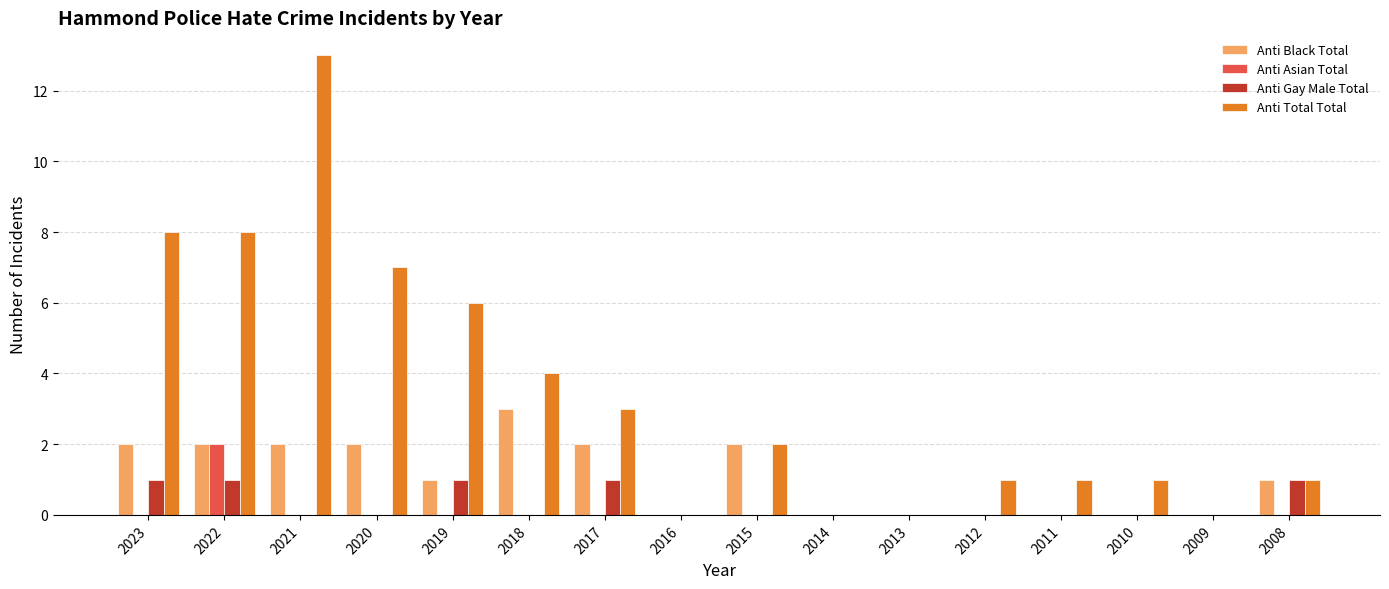

The Anti Total Total series shows 6 at 2019. True or false?

True